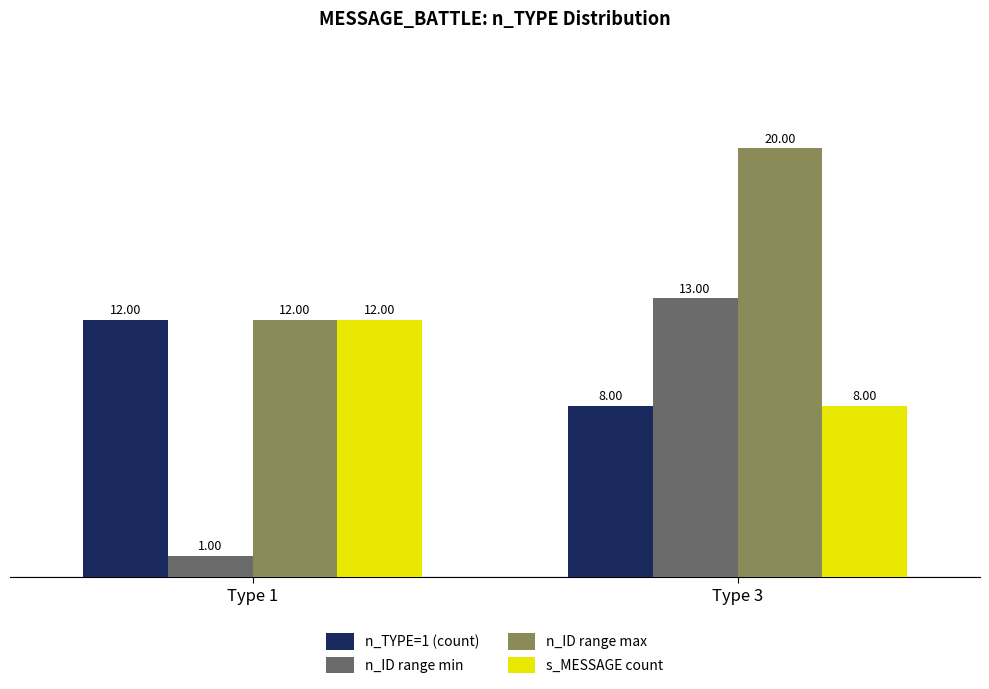

The value of n_ID range max at Type 3 is 20. True or false?

True